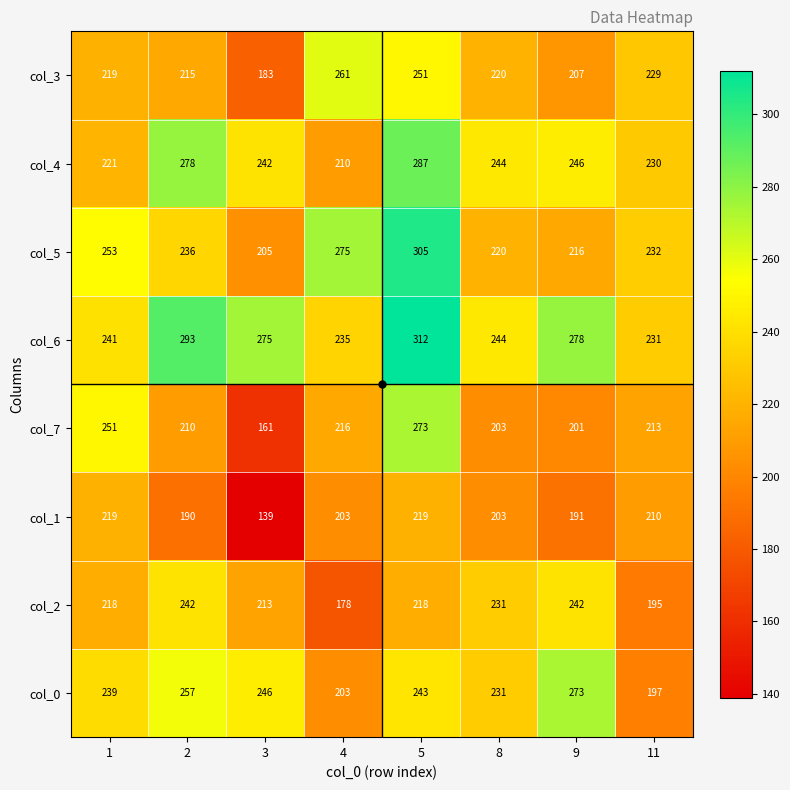

What is the greatest value displayed?

312